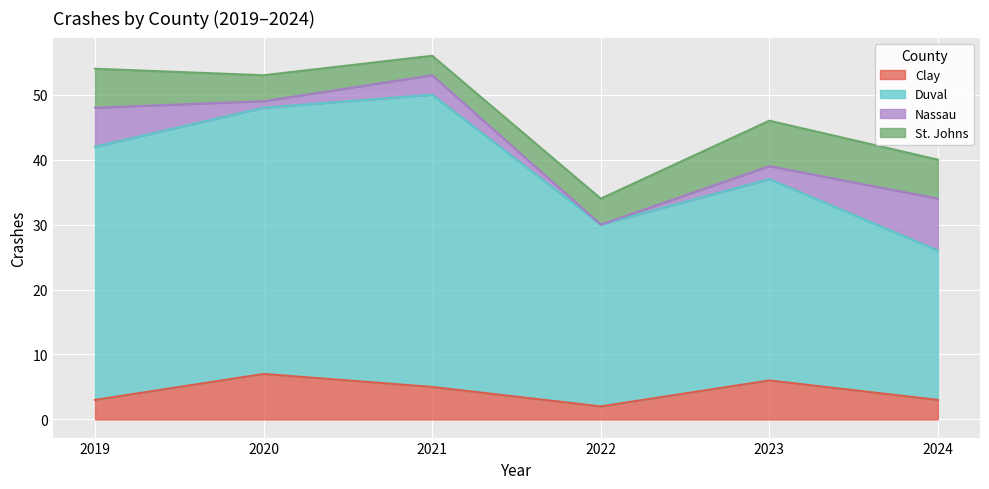

What is the total value across all series at 2024?

40